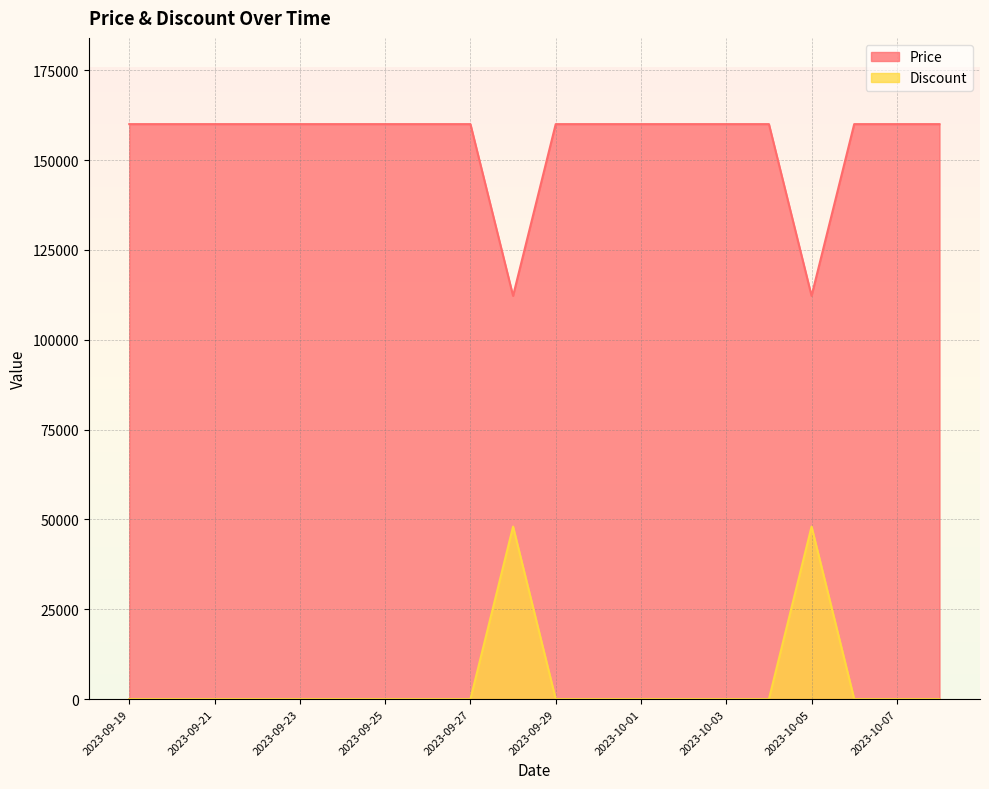

True or false: Price and Discount cross at least once.

False